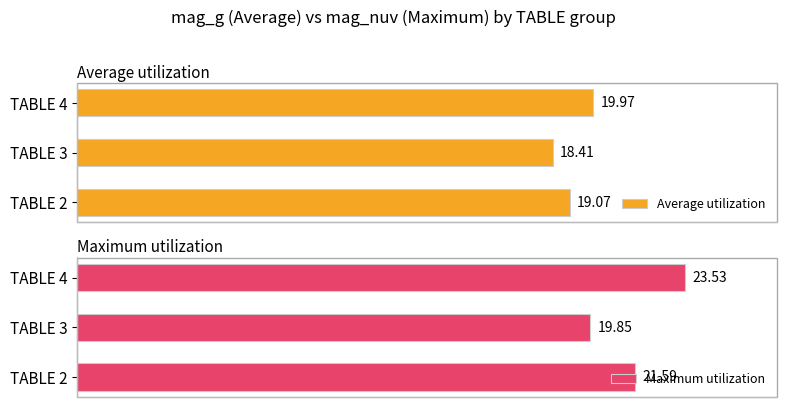

How many Maximum utilization values are between 19 and 23?

2